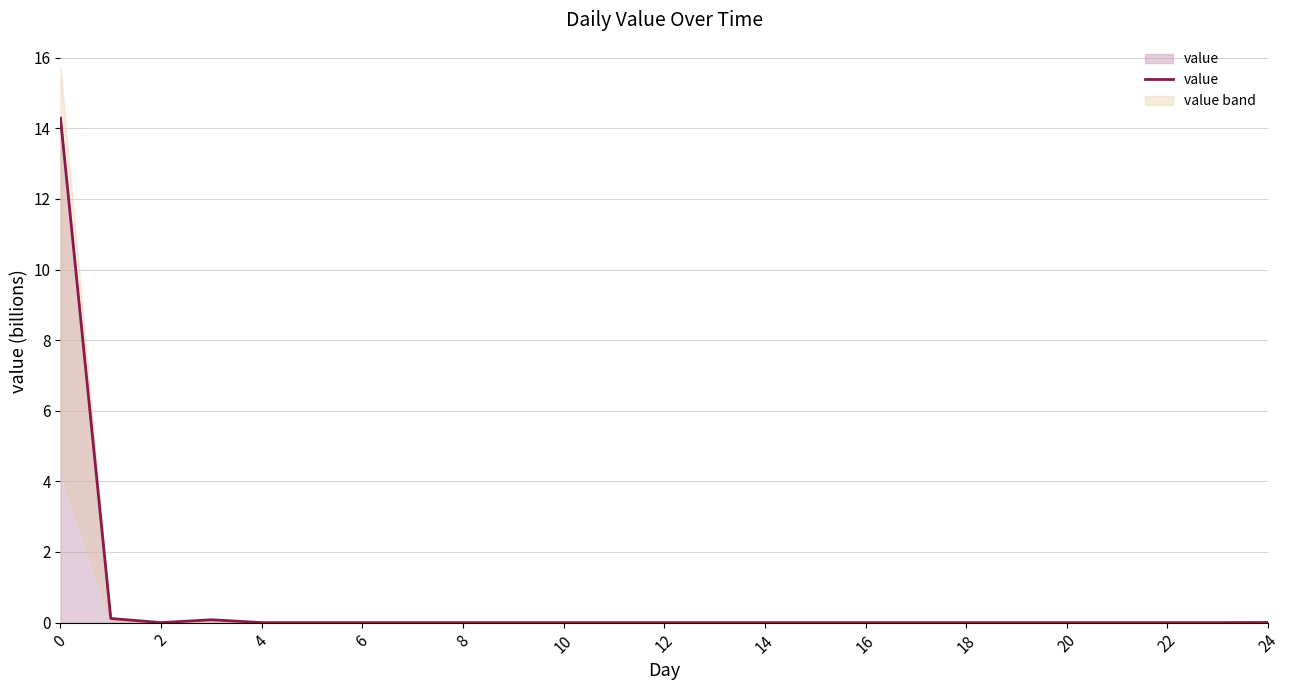

How many interior local peaks (higher than both neighbors) does the data have?

1